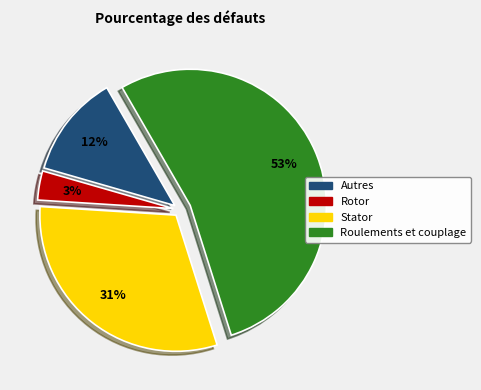

To the nearest percent, what is the average slice percentage?

25%